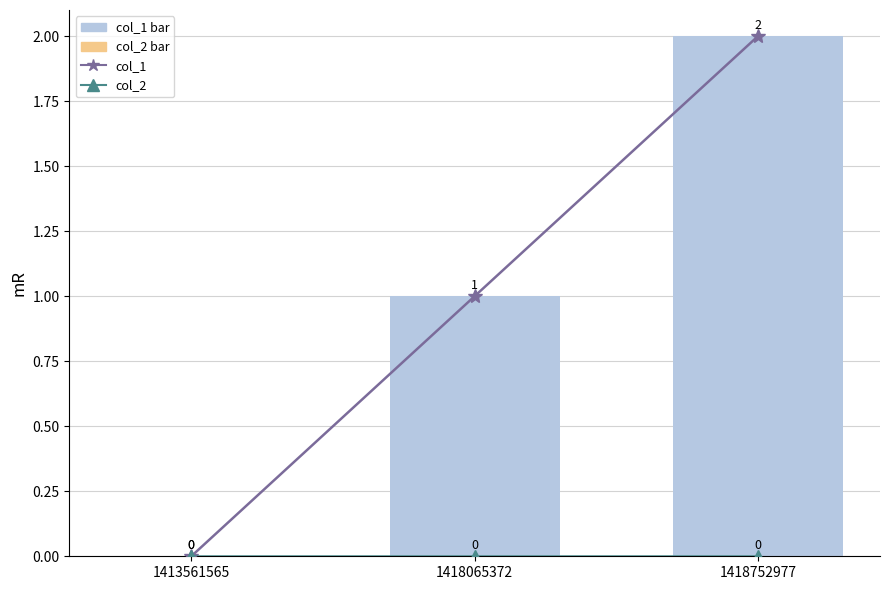

Count the col_1 values in the range 0 to 2.

3